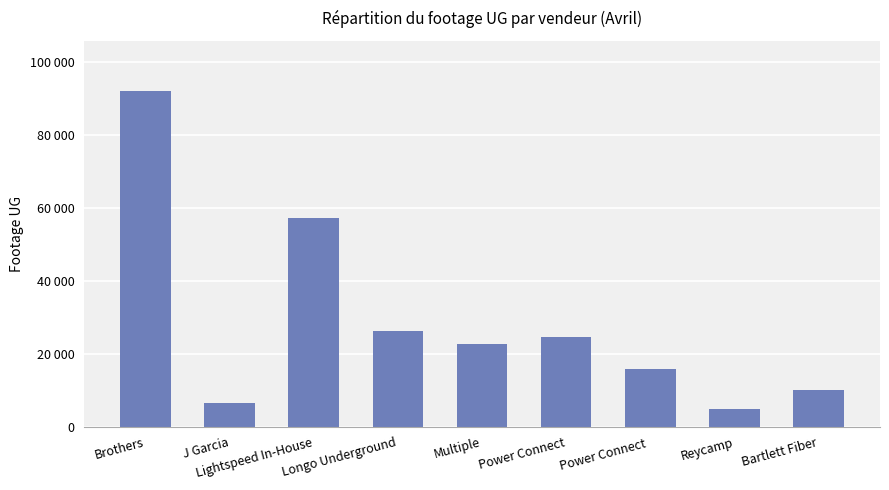

Which label corresponds to the largest value in the chart?

Brothers